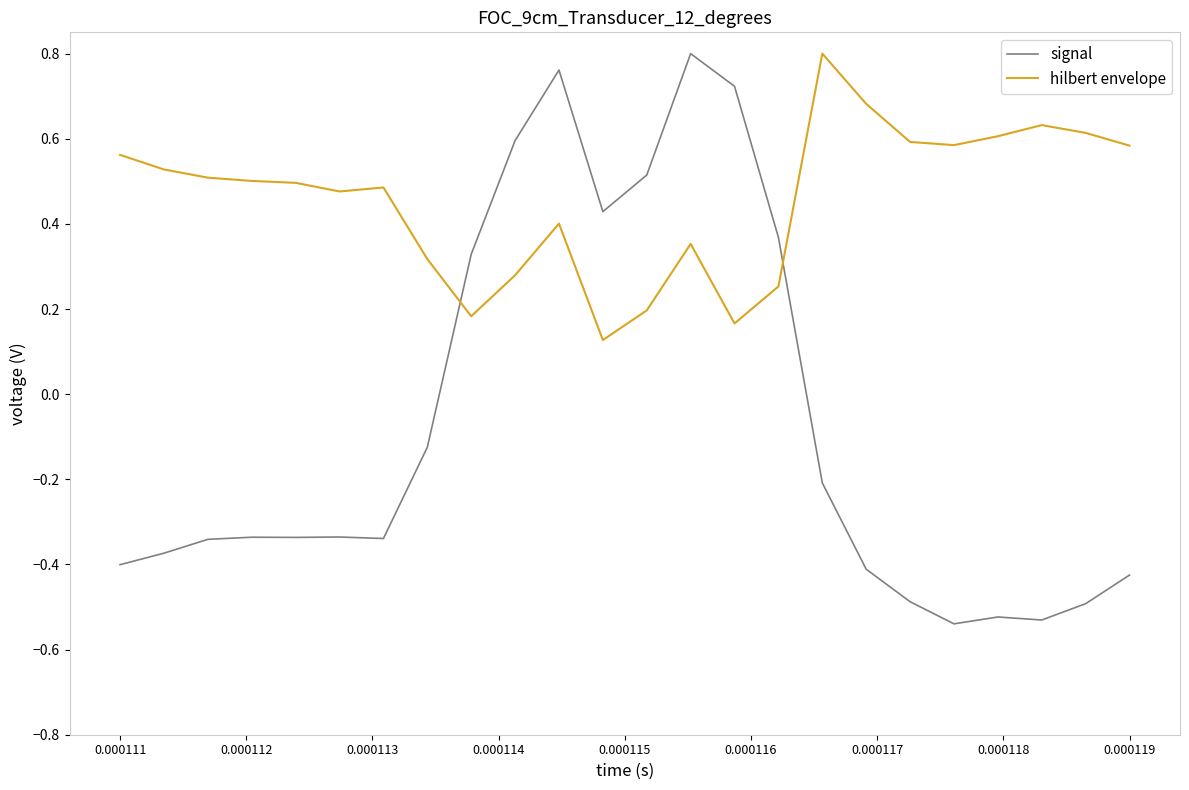

Which series has the widest spread of values?

signal